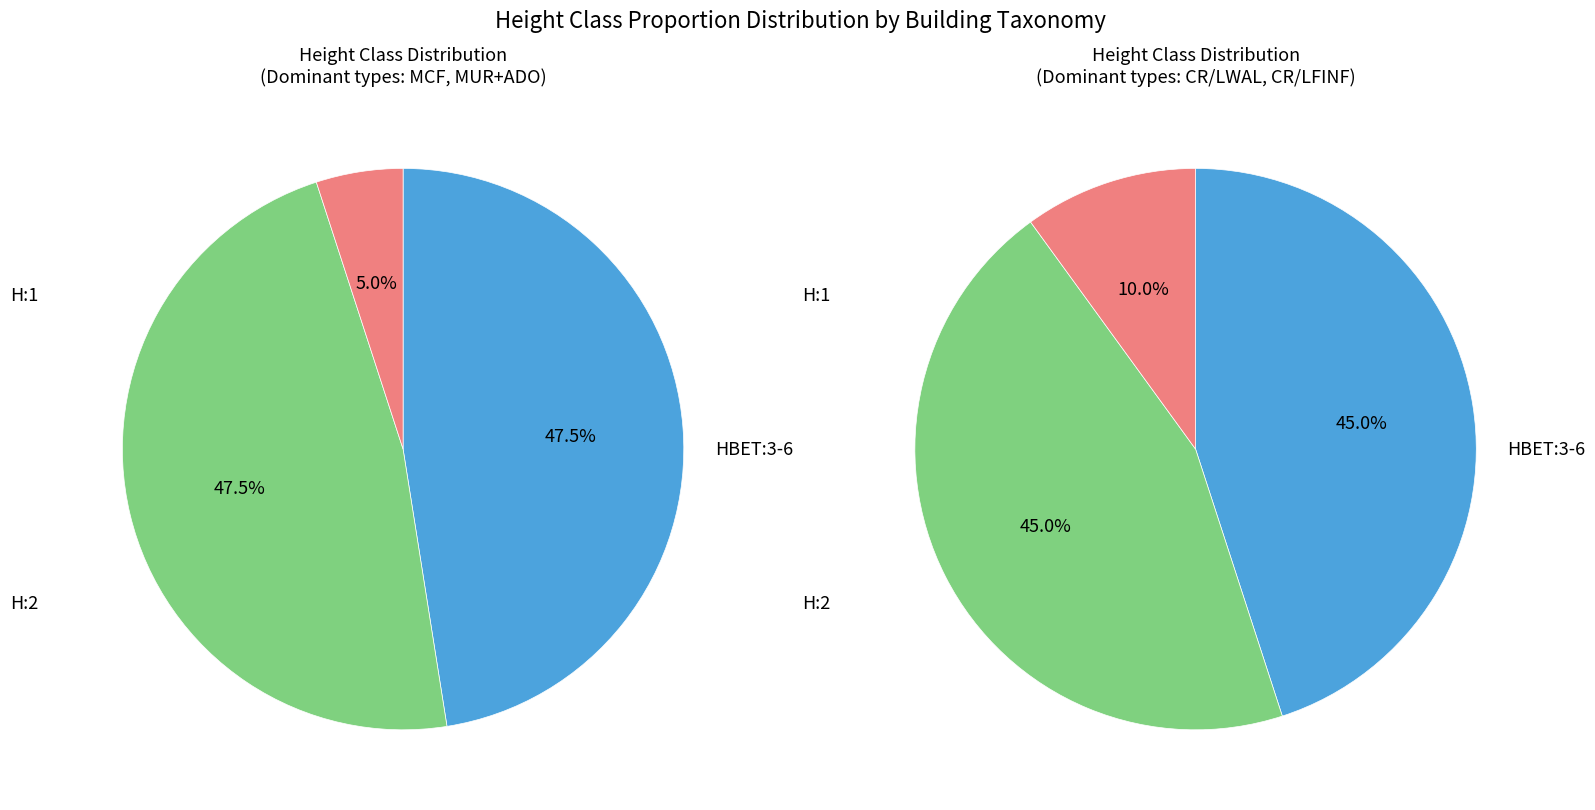

Does H:1 represent more than half of the total?

No